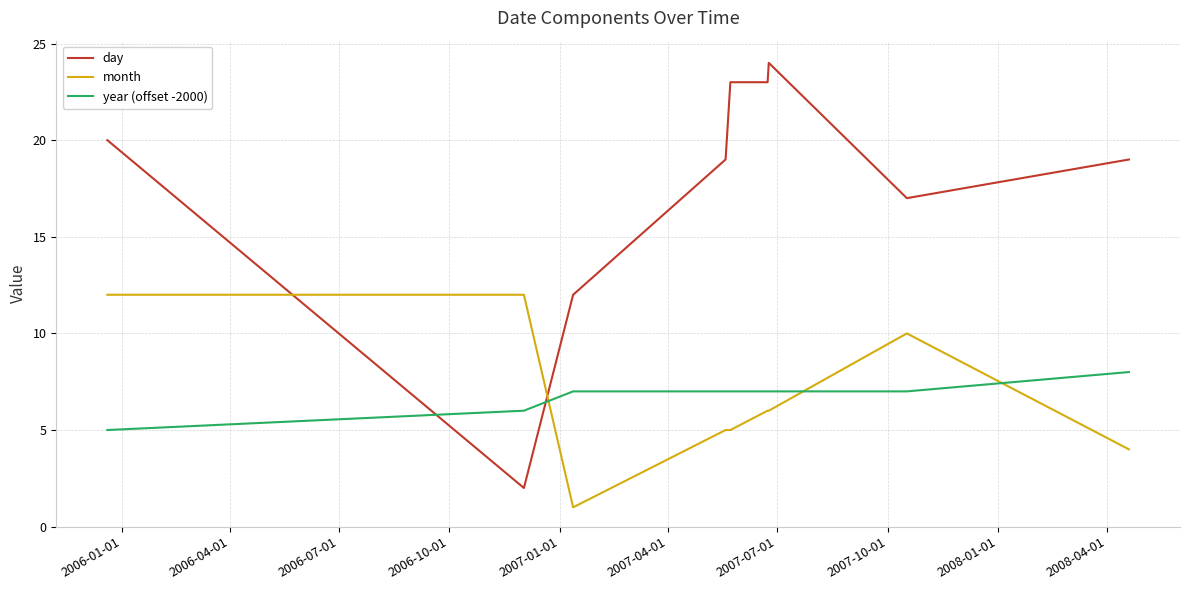

Which series has the largest total across all categories?

day